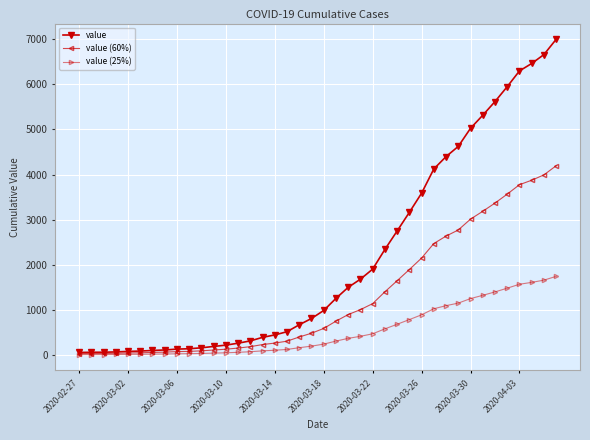

At how many categories does at least one series exceed 6560?

2